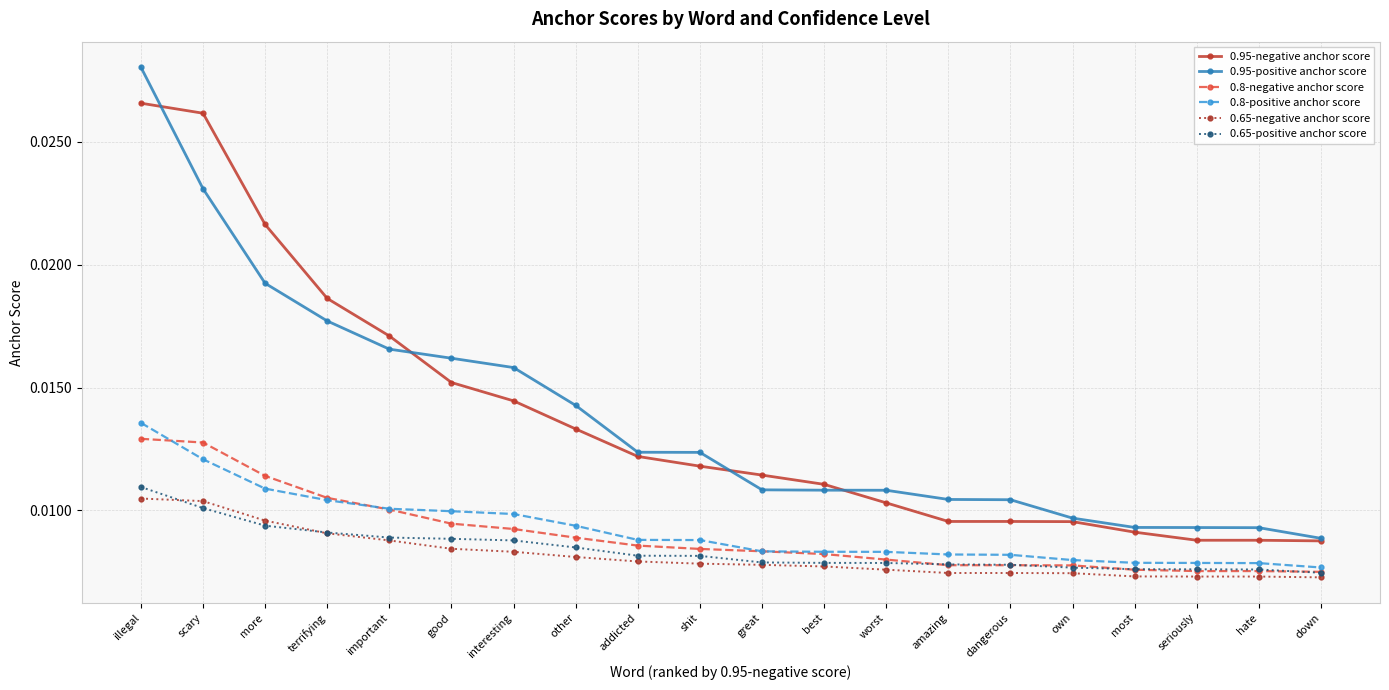

What is the label of the 12th point from the left?

best